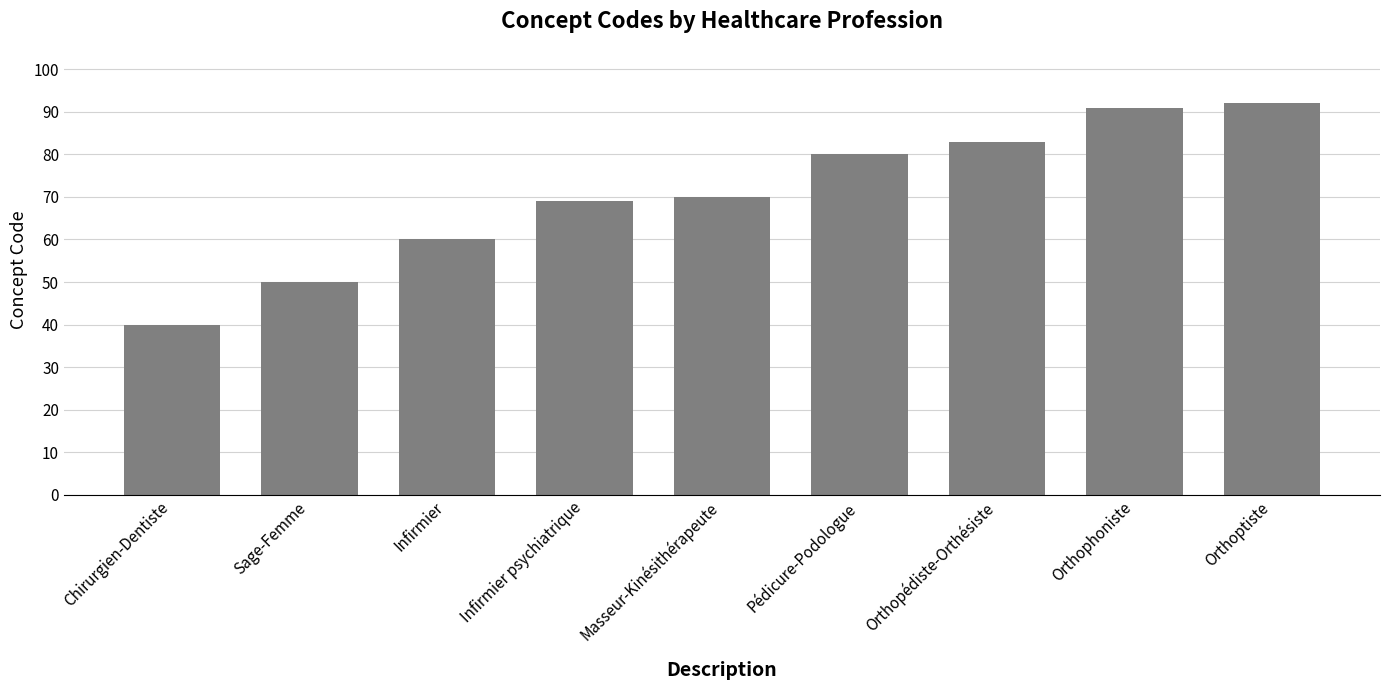

Rank the categories by value from highest to lowest.

Orthoptiste, Orthophoniste, Orthopédiste-Orthésiste, Pédicure-Podologue, Masseur-Kinésithérapeute, Infirmier psychiatrique, Infirmier, Sage-Femme, Chirurgien-Dentiste